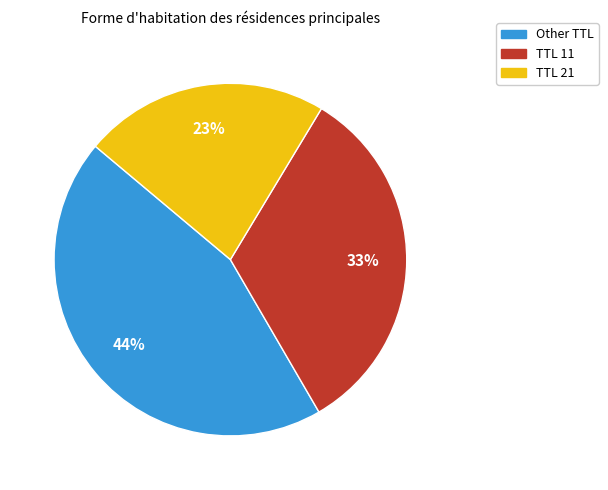

To the nearest percent, what is the average slice percentage?

33%